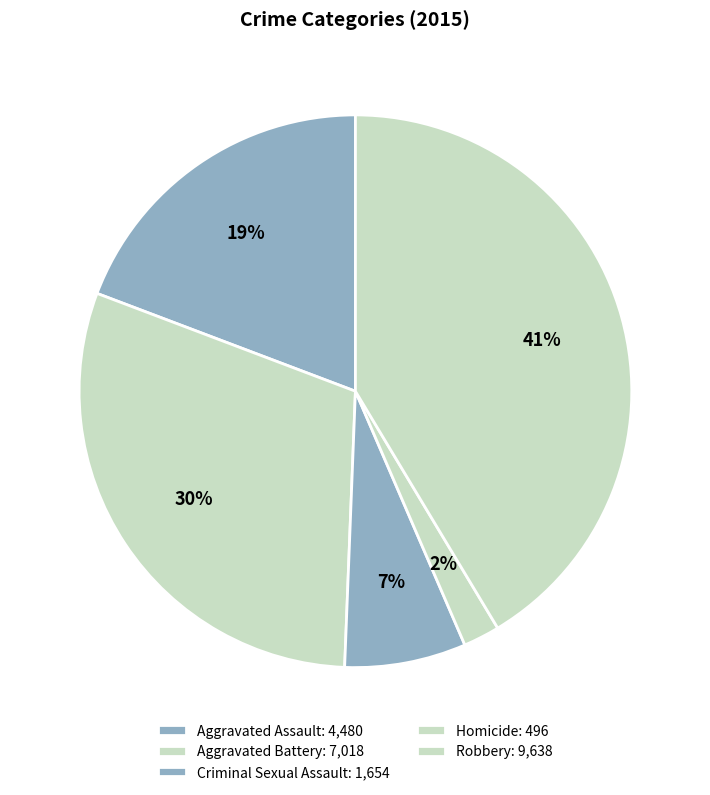

How many slices are in this pie chart?

5